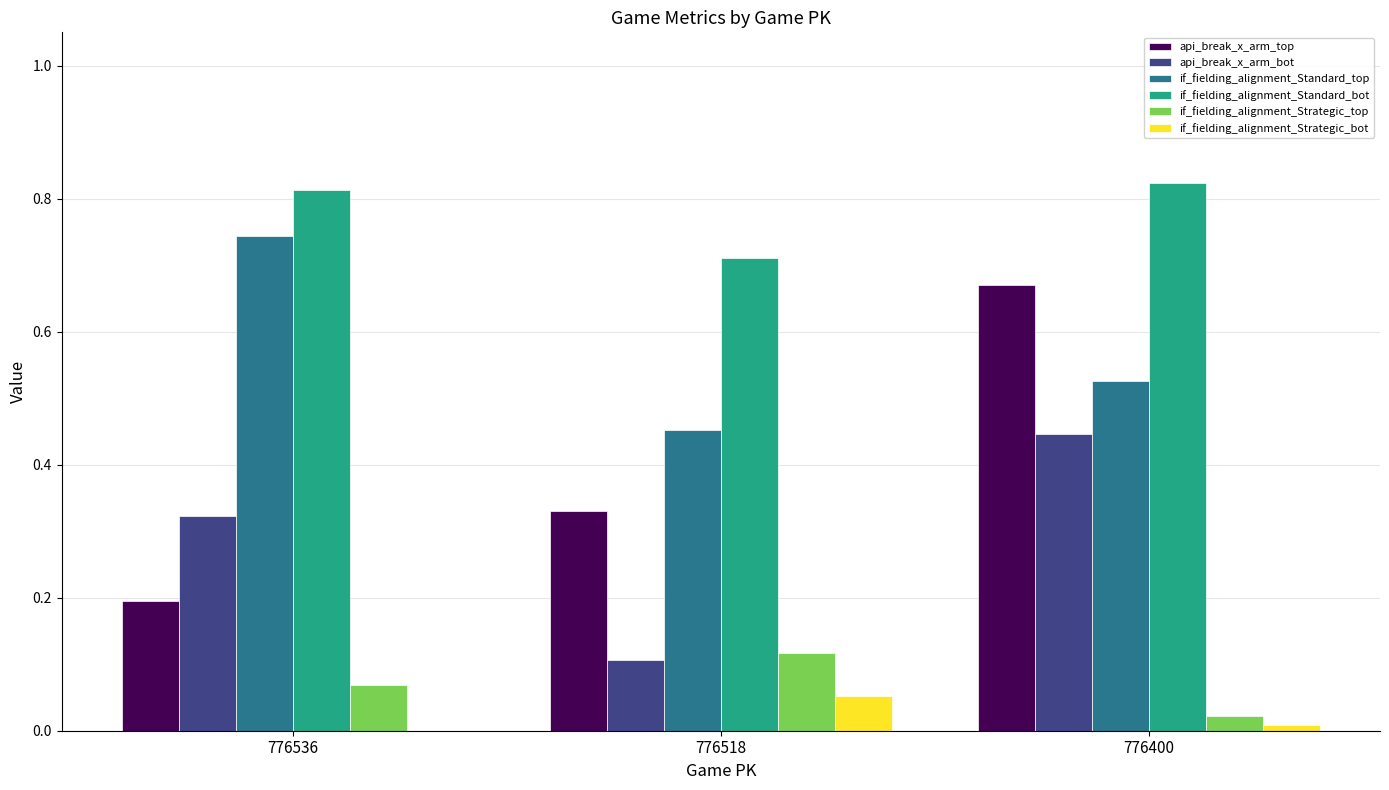

What is the total value across all series at 776536?

2.1